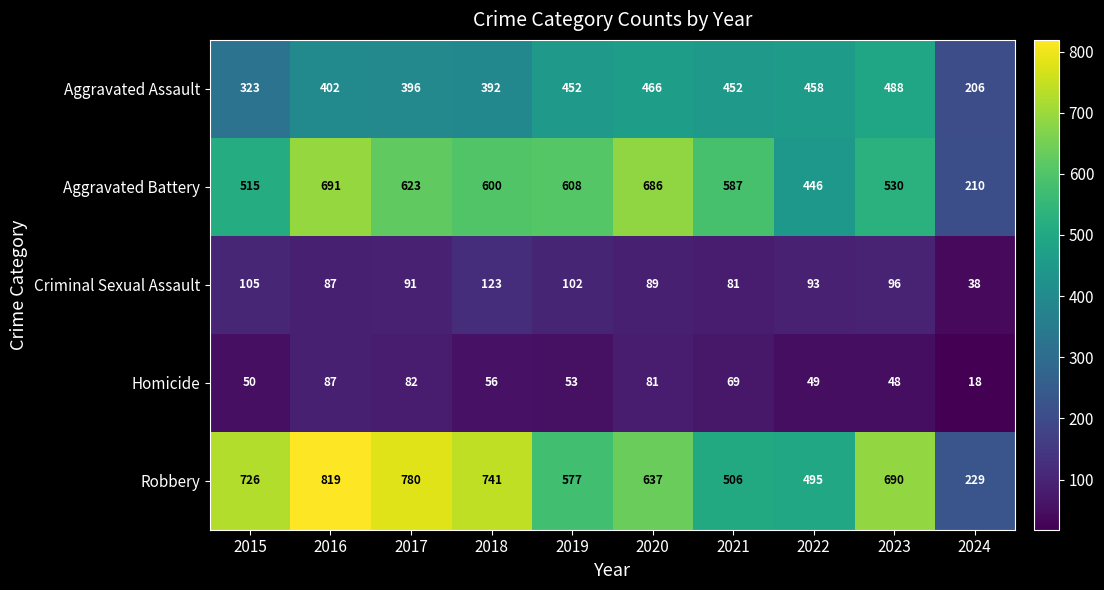

What is the difference between the highest and lowest values at 2020?

605